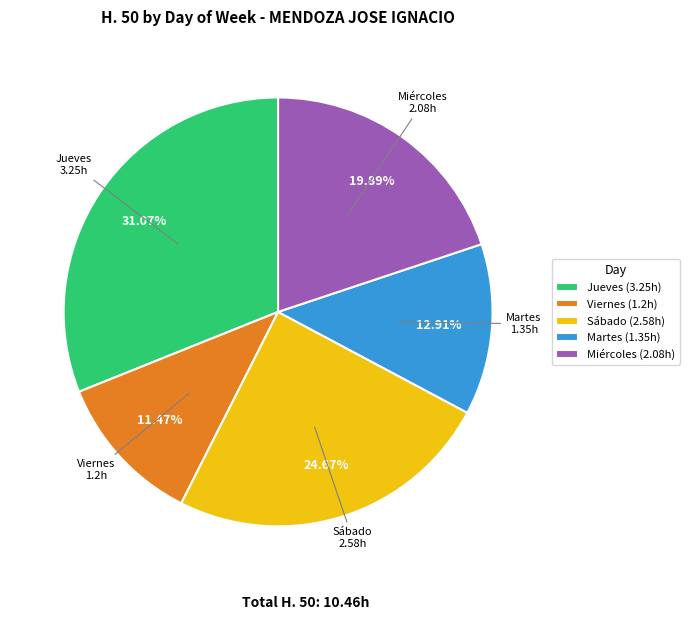

What is the ratio of the value at Miércoles (2.08h) to the value at Jueves (3.25h)?

0.6